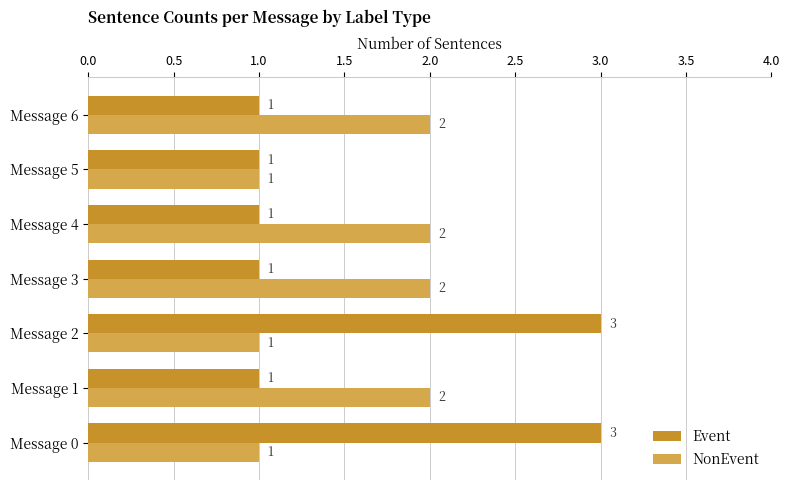

What is the sum of the Event values at Message 2 and Message 3?

4